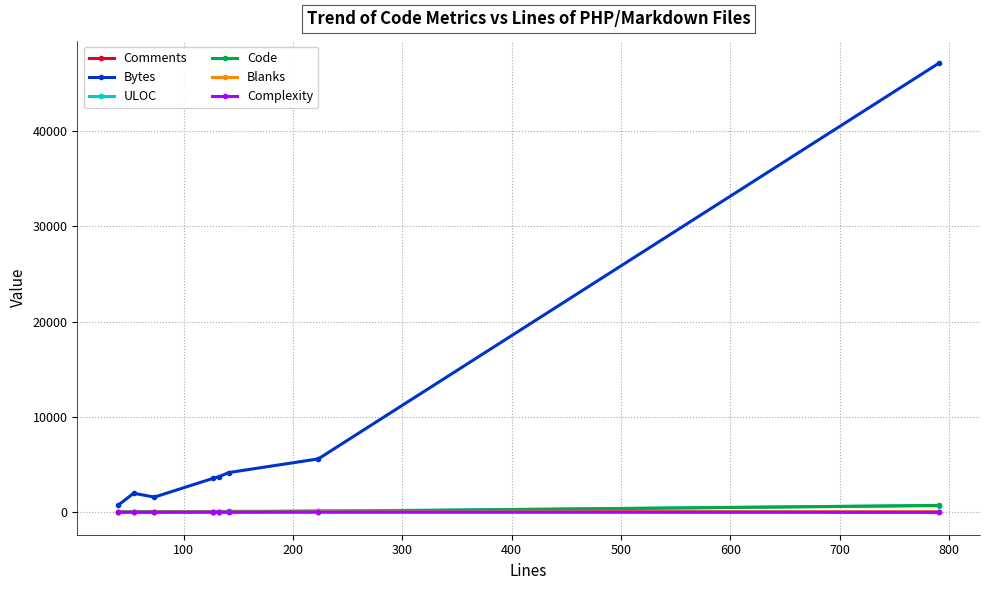

What is the greatest value displayed?

47096